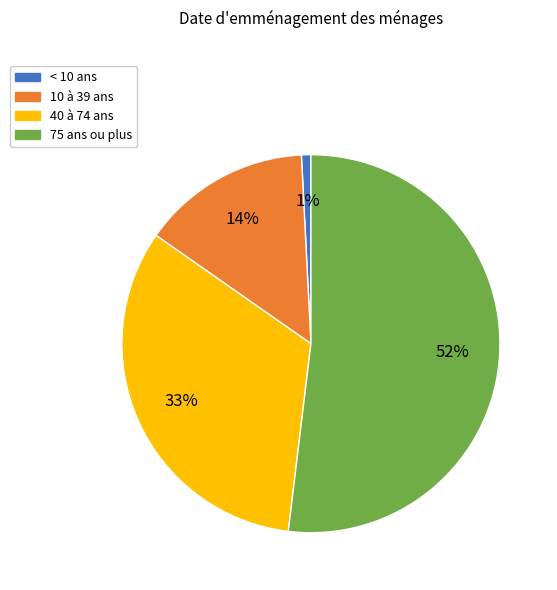

To the nearest percent, what is the average slice percentage?

25%